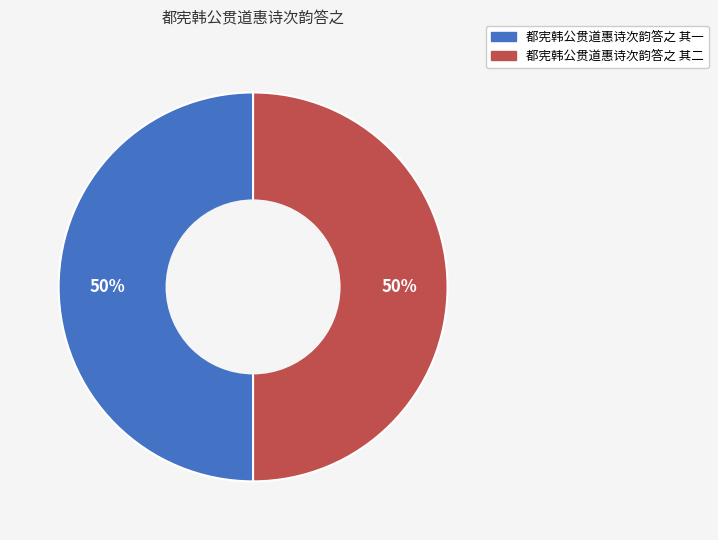

How many segments does this pie chart have?

2